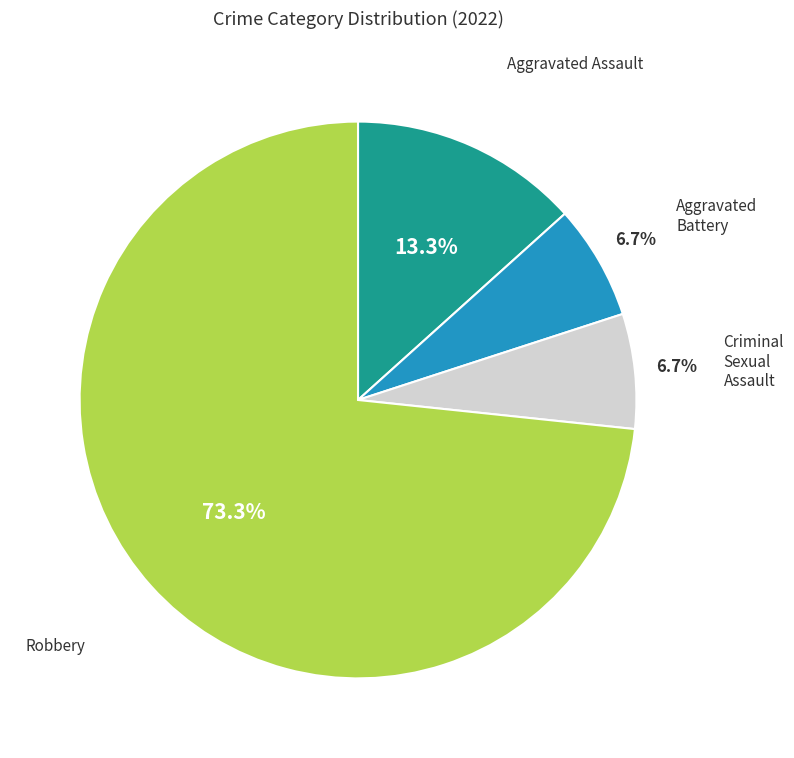

Which slice is the largest?

Robbery